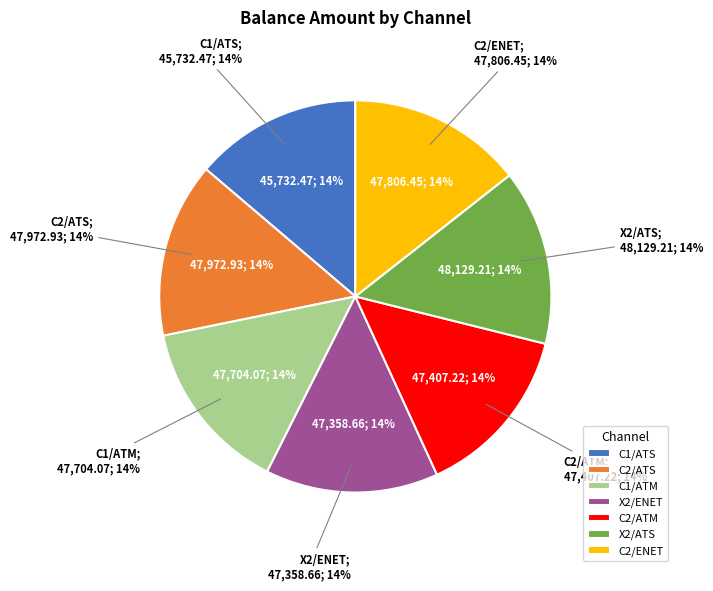

To the nearest percent, what percentage of the pie is C2/ATS?

14%